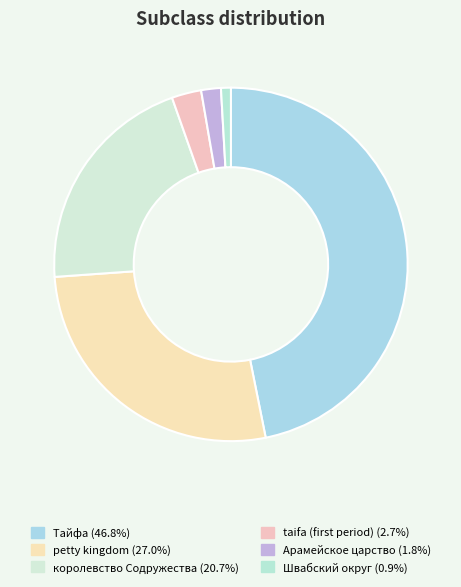

To the nearest percent, what is the average slice percentage?

17%